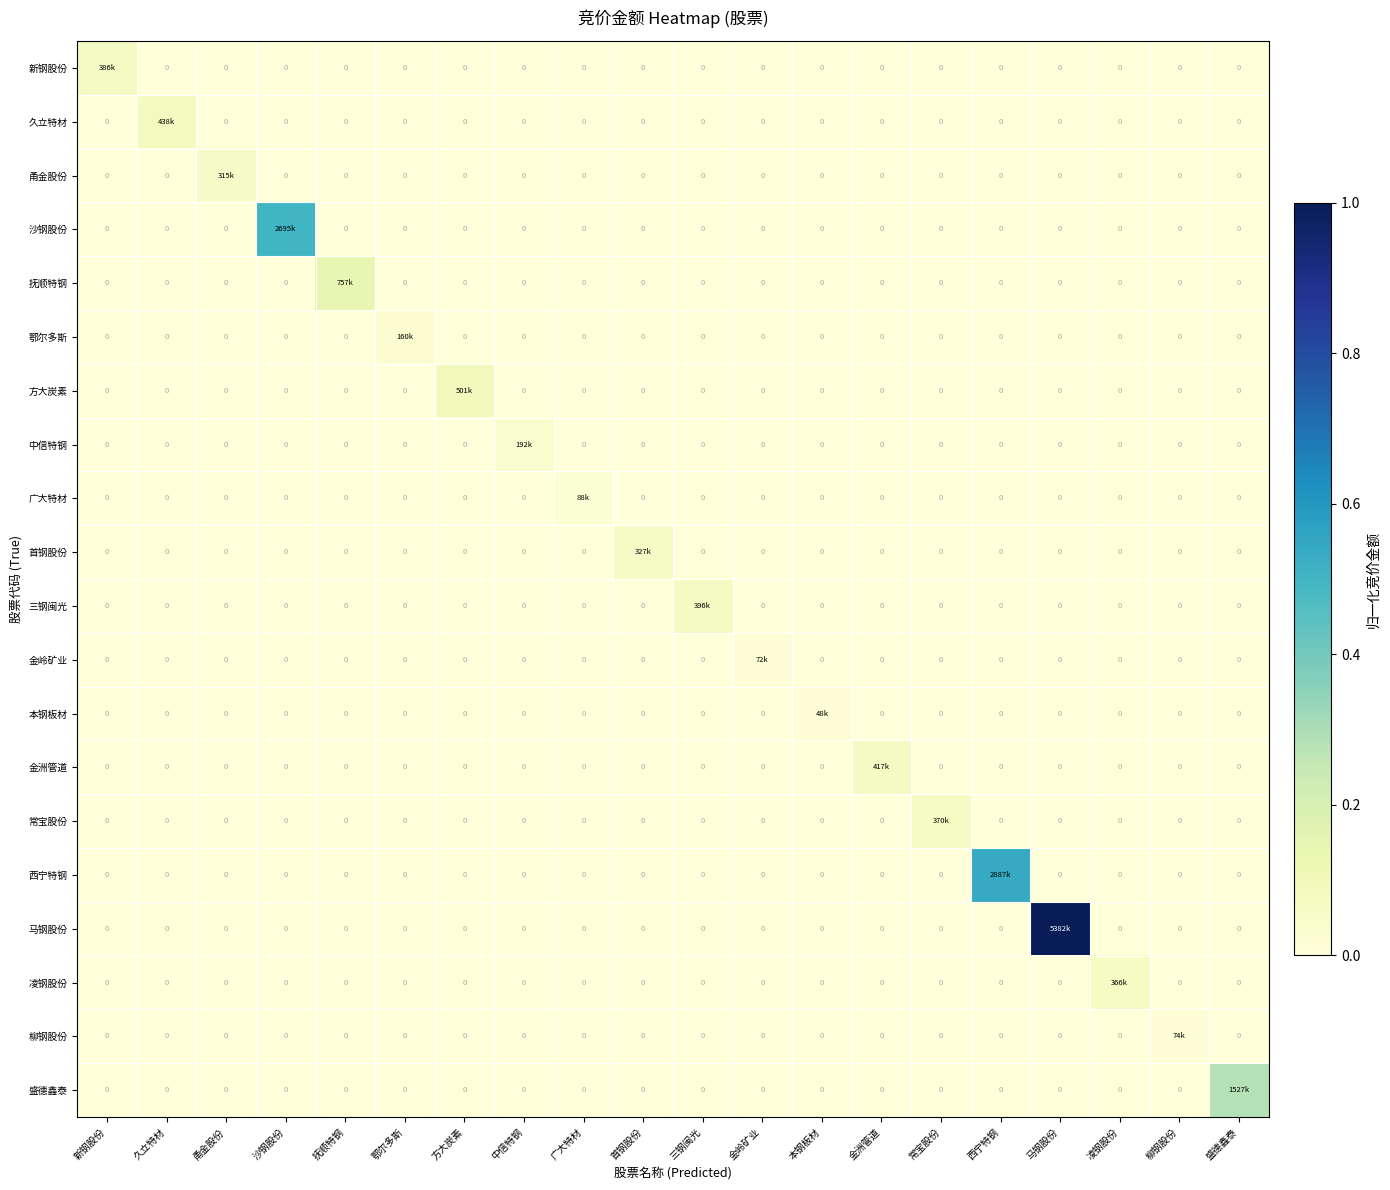

Rank the categories by 首钢股份 value from lowest to highest.

新钢股份, 久立特材, 甬金股份, 沙钢股份, 抚顺特钢, 鄂尔多斯, 方大炭素, 中信特钢, 广大特材, 三钢闽光, 金岭矿业, 本钢板材, 金洲管道, 常宝股份, 西宁特钢, 马钢股份, 凌钢股份, 柳钢股份, 盛德鑫泰, 首钢股份